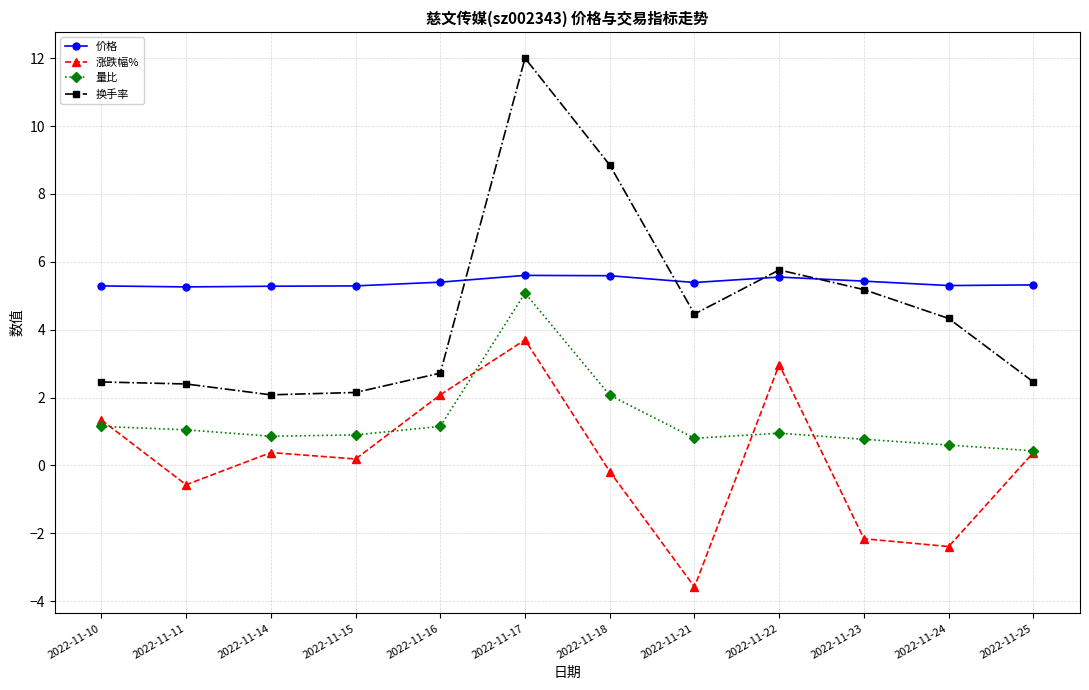

The 换手率 series shows 4.3 at 2022-11-24. True or false?

True